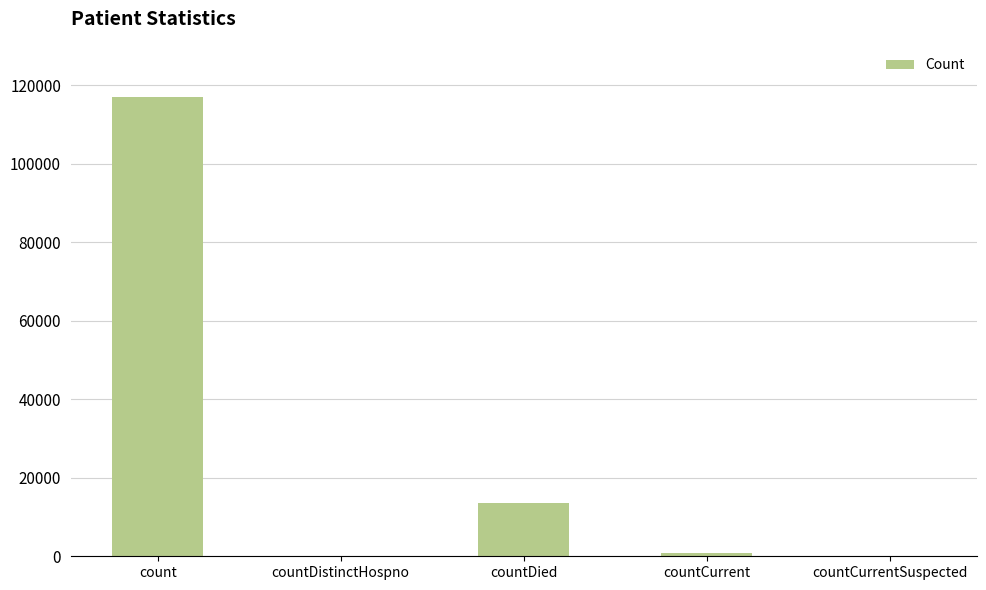

What is the average value?

26261